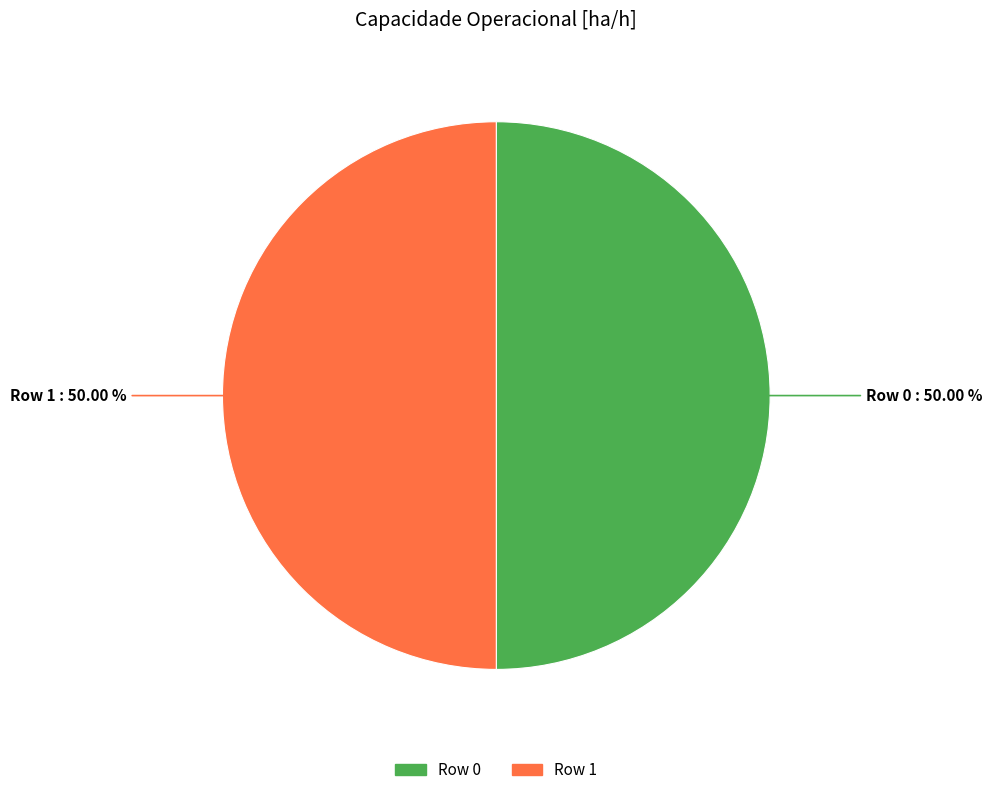

To the nearest percent, what is the average slice percentage?

50%